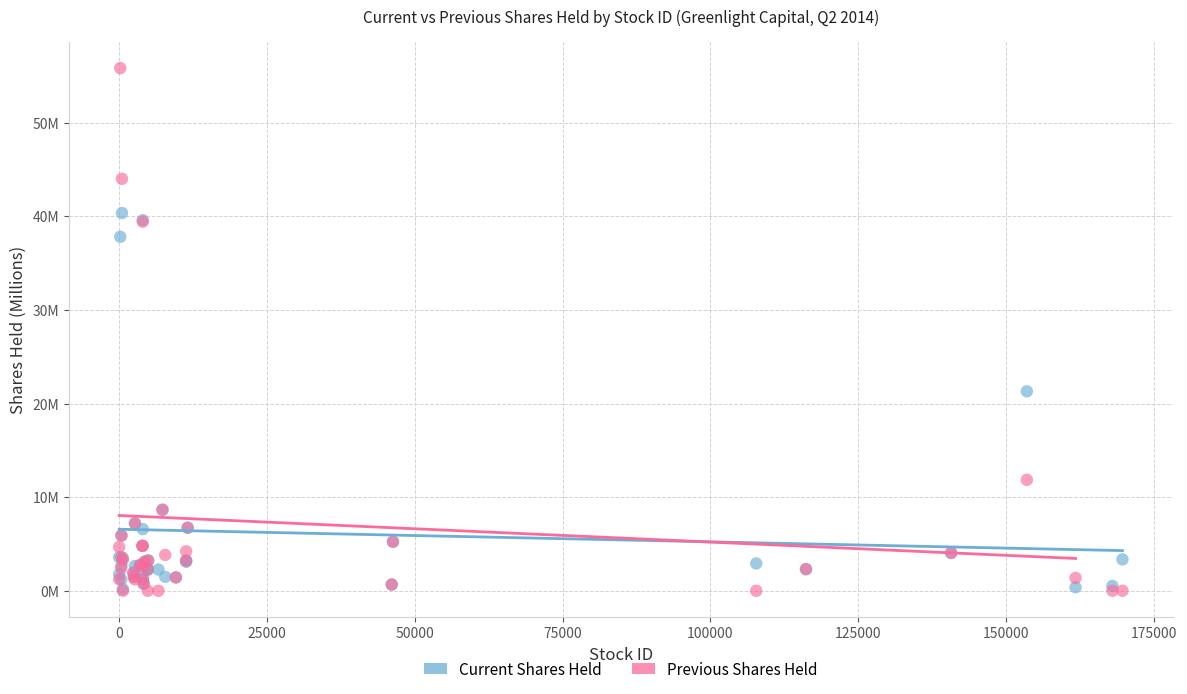

Which series has the widest spread of Y values?

Previous Shares Held